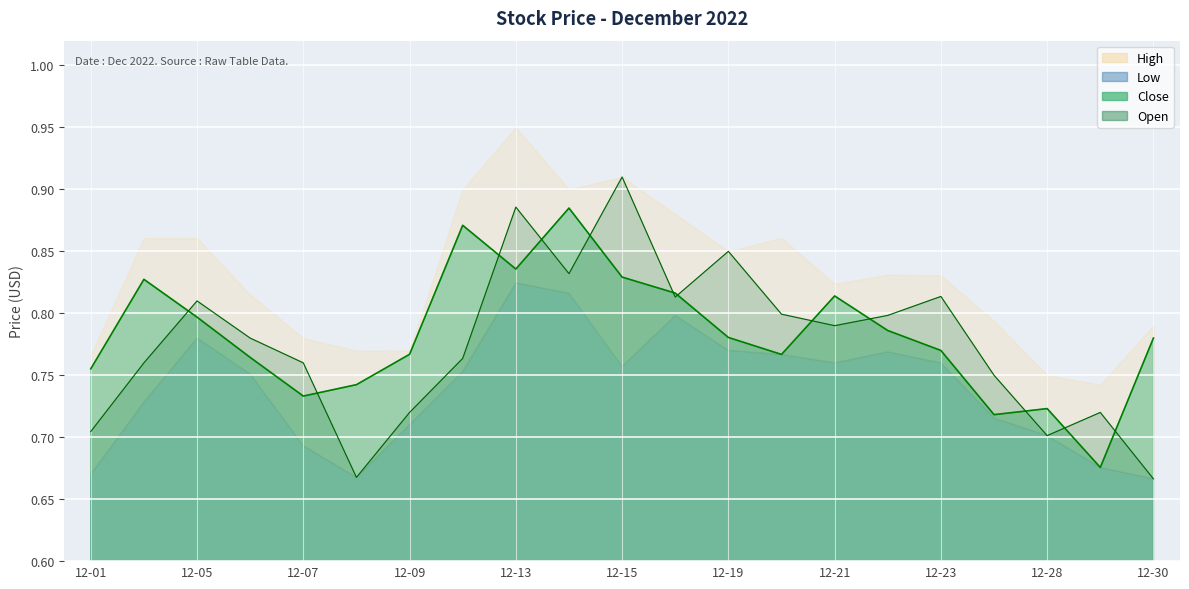

Where do Open and Close first cross each other?

2022-12-02 and 2022-12-05